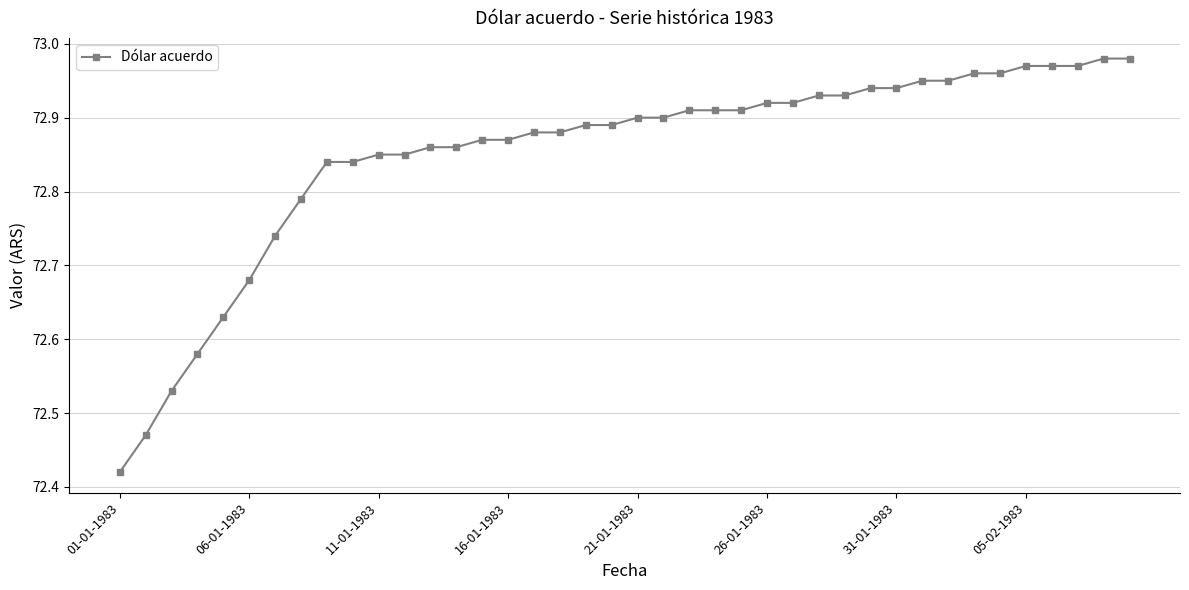

What is the difference between the second highest and second lowest values?

0.5